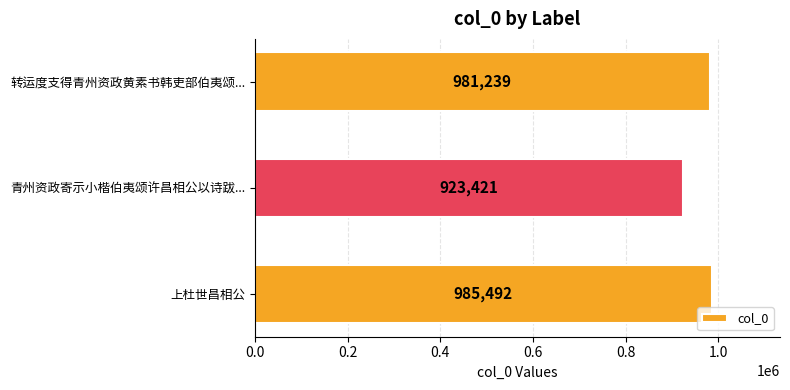

True or false: the data shows 1653542 at 上杜世昌相公.

False